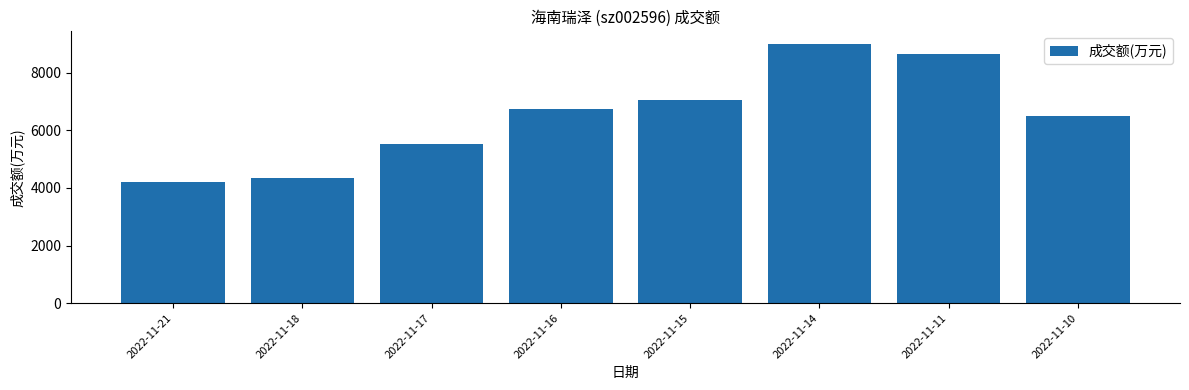

How many values are below 6750?

4